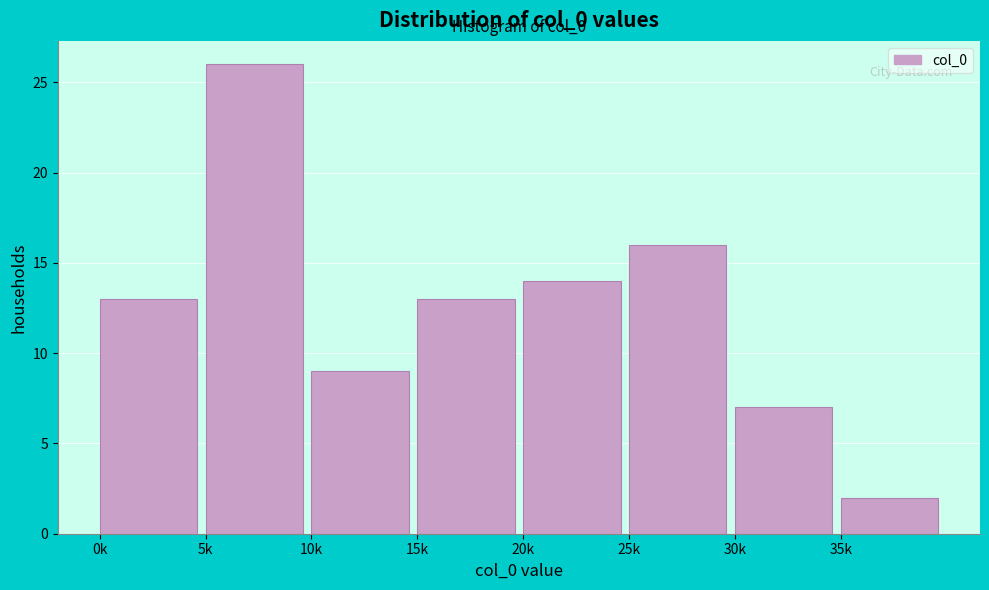

Reading right to left, transcribe all the data shown in this chart.

35k=2	30k=7	25k=16	20k=14	15k=13	10k=9	5k=26	0k=13